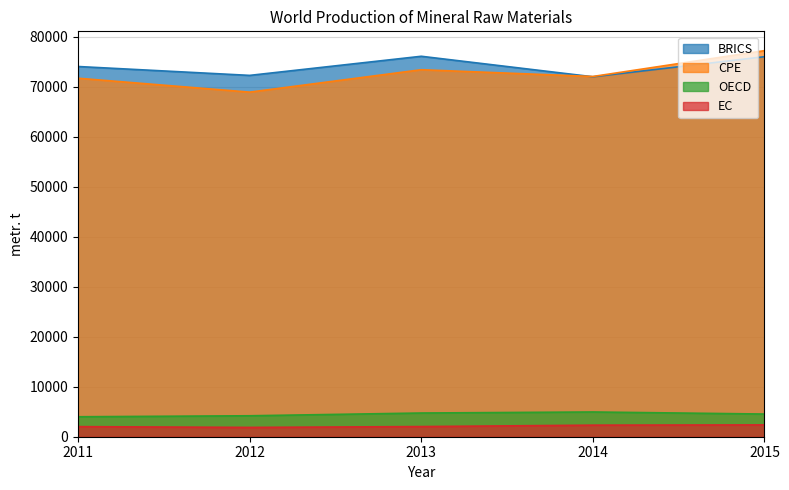

True or false: BRICS has a value of 34985 at 2013.

False